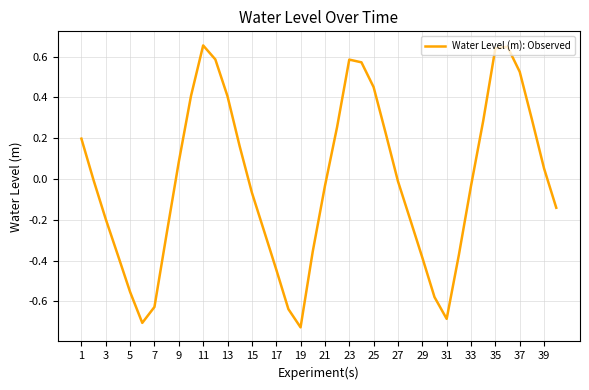

What is the difference between the maximum and minimum values?

1.4